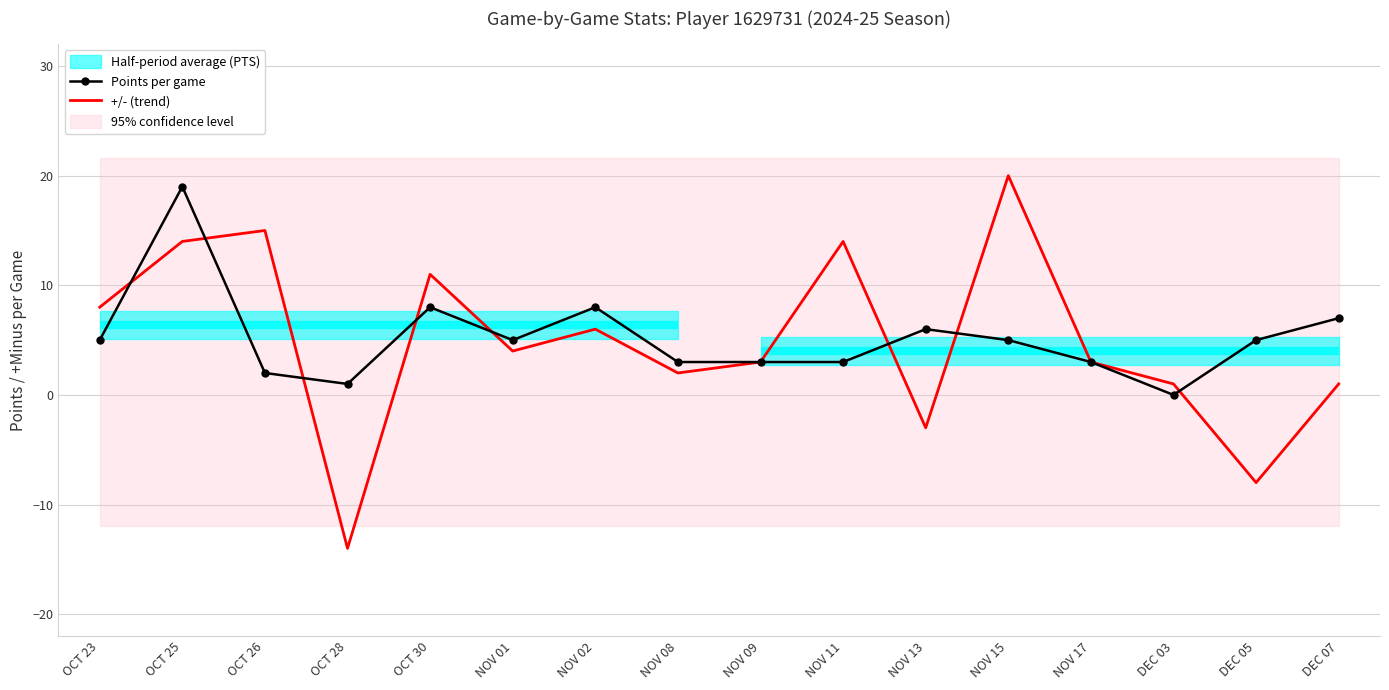

Reading left to right, extract all data points from this chart.

Points per game: 5	19	2	1	8	5	8	3	3	3	6	5	3	0	5	7
+/- (trend): 8	14	15	-14	11	4	6	2	3	14	-3	20	3	1	-8	1